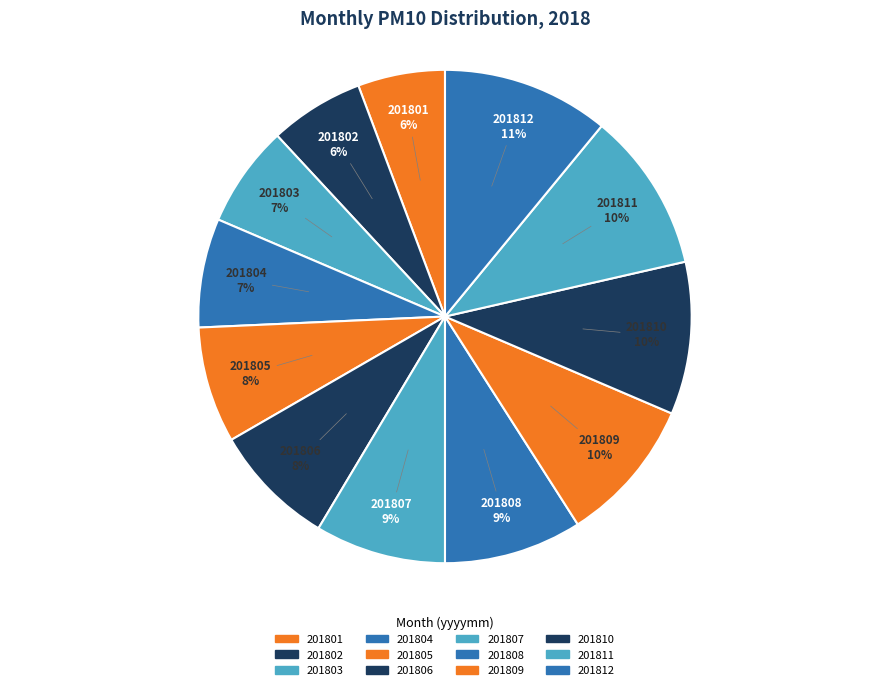

Do 201812 and 201810 together represent more than half of the pie?

No